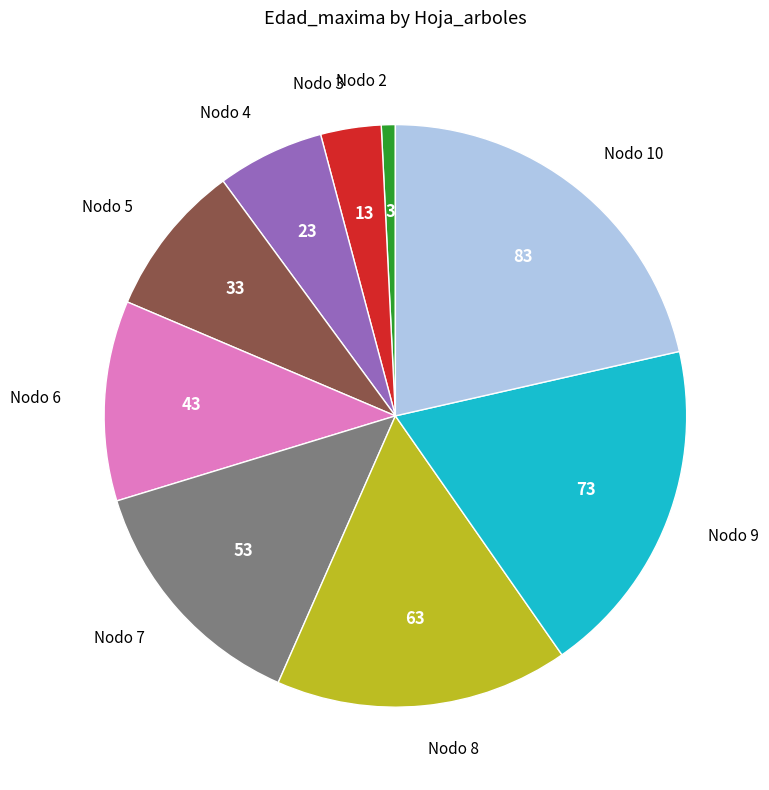

Is there a majority slice in this chart?

No